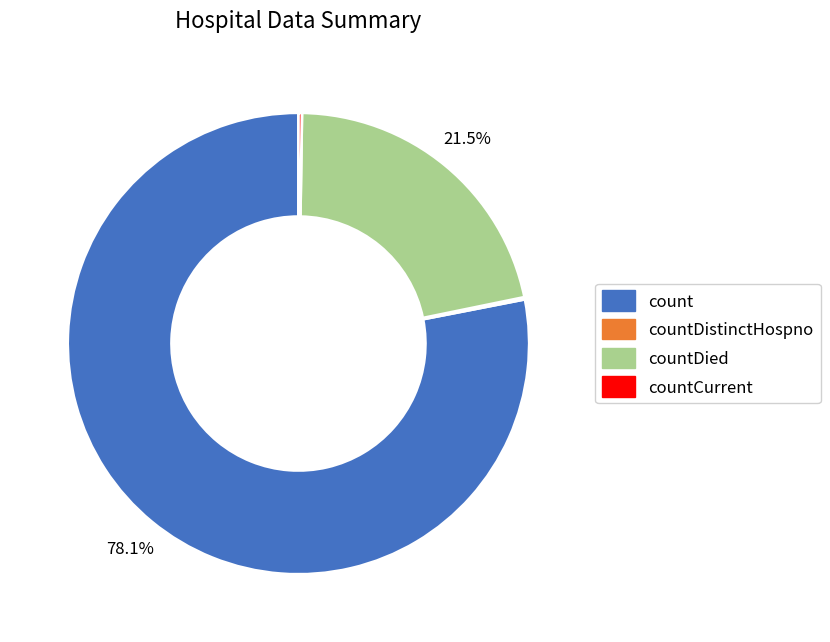

Is there a majority slice in this chart?

Yes